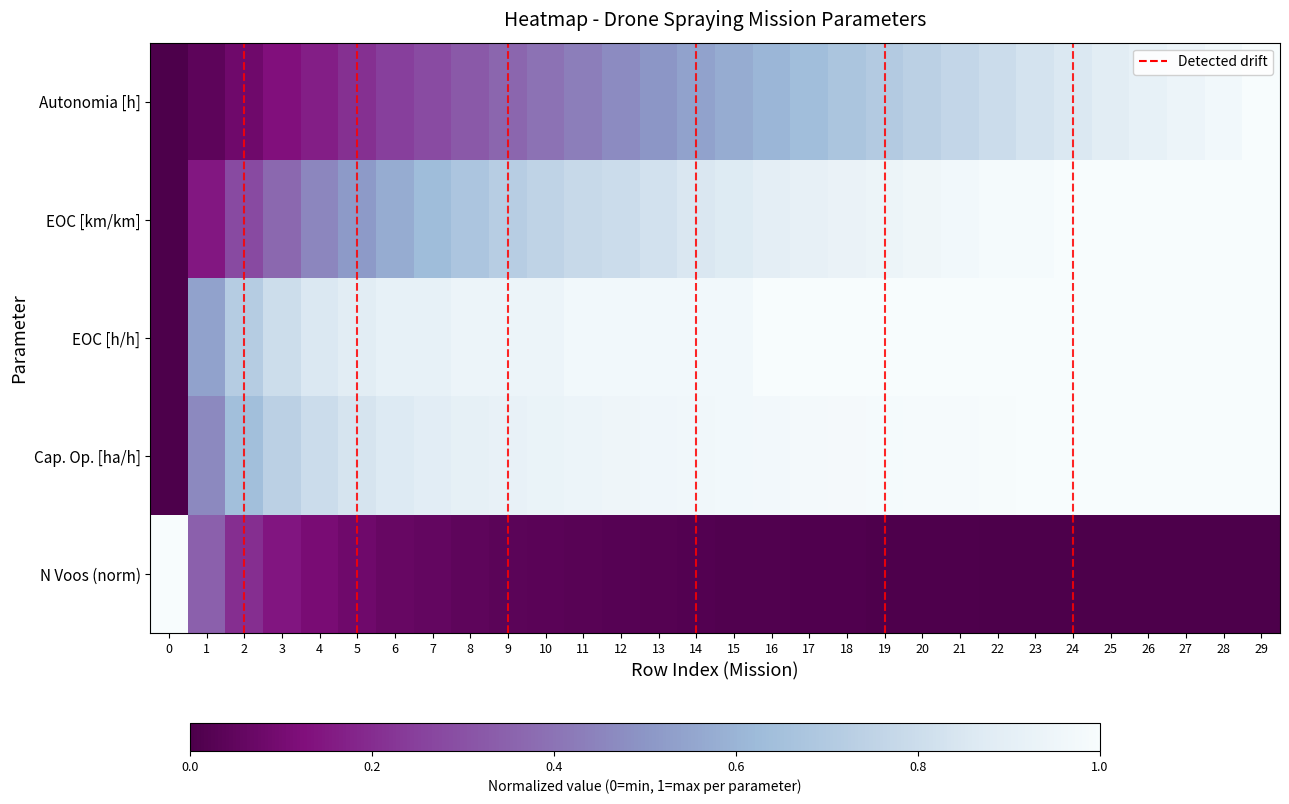

Reading left to right, list all the values displayed in this chart.

0: 0=1.0	1=0.3	2=0.2	3=0.1	4=0.1	5=0.1	6=0.1	7=0.1	8=0.0	9=0.0	10=0.0	11=0.0	12=0.0	13=0.0	14=0.0	15=0.0	16=0.0	17=0.0	18=0.0	19=0.0	20=0.0	21=0.0	22=0.0	23=0.0	24=0.0	25=0.0	26=0.0	27=0.0	28=0.0	29=0.0
Autonomia Projetada [h]: 0=0.0	1=0.0	2=0.1	3=0.1	4=0.2	5=0.2	6=0.2	7=0.3	8=0.3	9=0.4	10=0.4	11=0.4	12=0.5	13=0.5	14=0.5	15=0.6	16=0.6	17=0.6	18=0.7	19=0.7	20=0.7	21=0.8	22=0.8	23=0.8	24=0.9	25=0.9	26=0.9	27=0.9	28=1.0	29=1.0
EOC [km/km]: 0=0.0	1=0.1	2=0.3	3=0.4	4=0.5	5=0.5	6=0.6	7=0.6	8=0.7	9=0.7	10=0.8	11=0.8	12=0.8	13=0.8	14=0.9	15=0.9	16=0.9	17=0.9	18=0.9	19=0.9	20=1.0	21=1.0	22=1.0	23=1.0	24=1.0	25=1.0	26=1.0	27=1.0	28=1.0	29=1.0
EOC [h/h]: 0=0.0	1=0.5	2=0.7	3=0.8	4=0.9	5=0.9	6=0.9	7=0.9	8=0.9	9=0.9	10=0.9	11=1.0	12=1.0	13=1.0	14=1.0	15=1.0	16=1.0	17=1.0	18=1.0	19=1.0	20=1.0	21=1.0	22=1.0	23=1.0	24=1.0	25=1.0	26=1.0	27=1.0	28=1.0	29=1.0
Capacidade operacional [ha/h]: 0=0.0	1=0.5	2=0.6	3=0.7	4=0.8	5=0.8	6=0.9	7=0.9	8=0.9	9=0.9	10=0.9	11=0.9	12=0.9	13=1.0	14=1.0	15=1.0	16=1.0	17=1.0	18=1.0	19=1.0	20=1.0	21=1.0	22=1.0	23=1.0	24=1.0	25=1.0	26=1.0	27=1.0	28=1.0	29=1.0